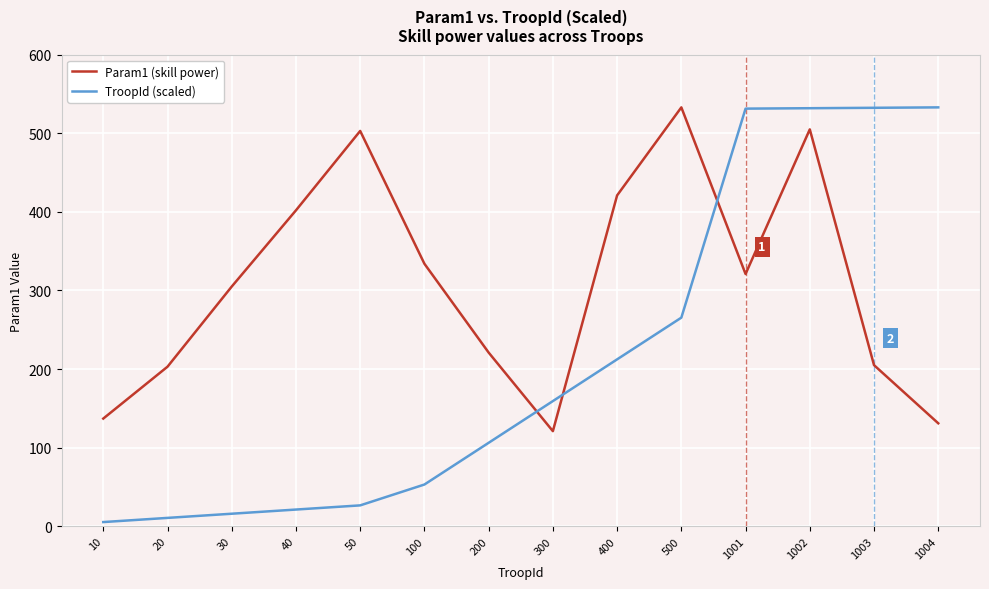

Between 500 and 1002, which series saw the biggest shift?

TroopId (scaled)